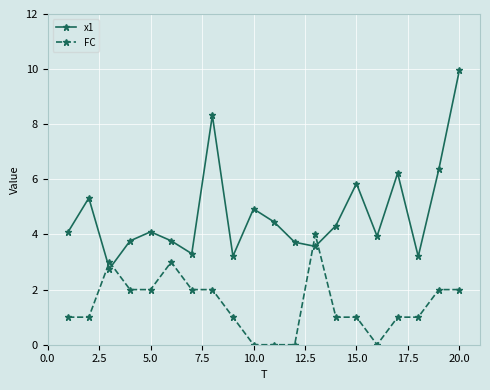

After their last crossing, which series has the higher values: x1 or FC?

x1